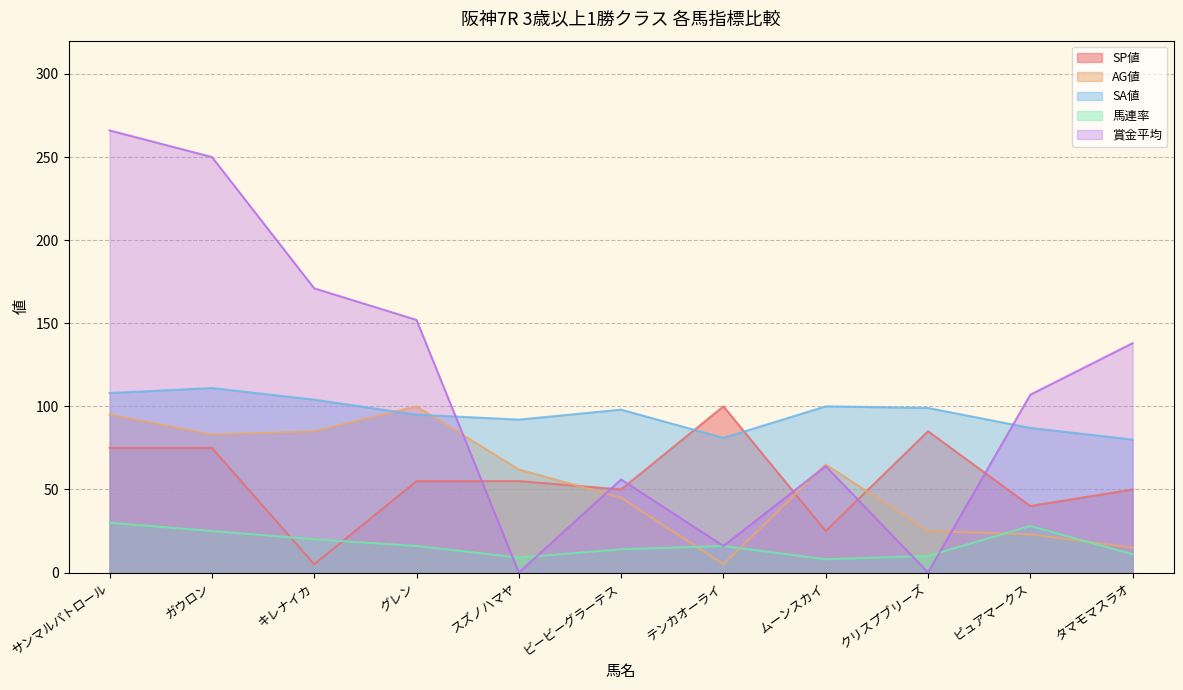

The 賞金平均 series shows 266 at サンマルパトロール. True or false?

True